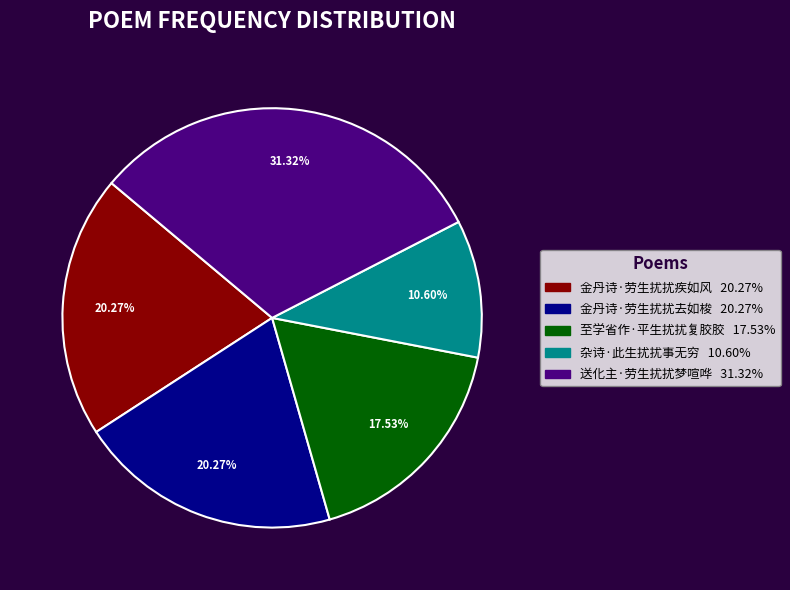

Which has a higher value, 至学省作·平生扰扰复胶胶 or 金丹诗·劳生扰扰去如梭?

金丹诗·劳生扰扰去如梭